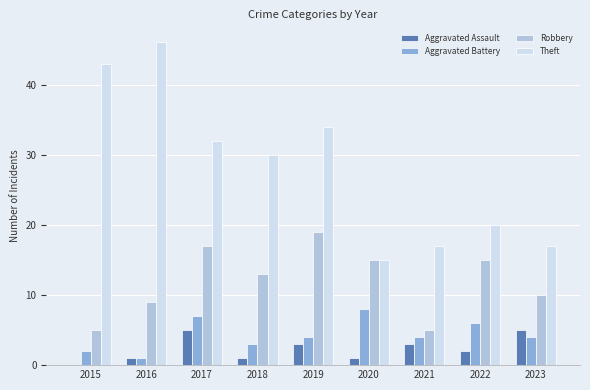

How many categories are shown in the chart?

9